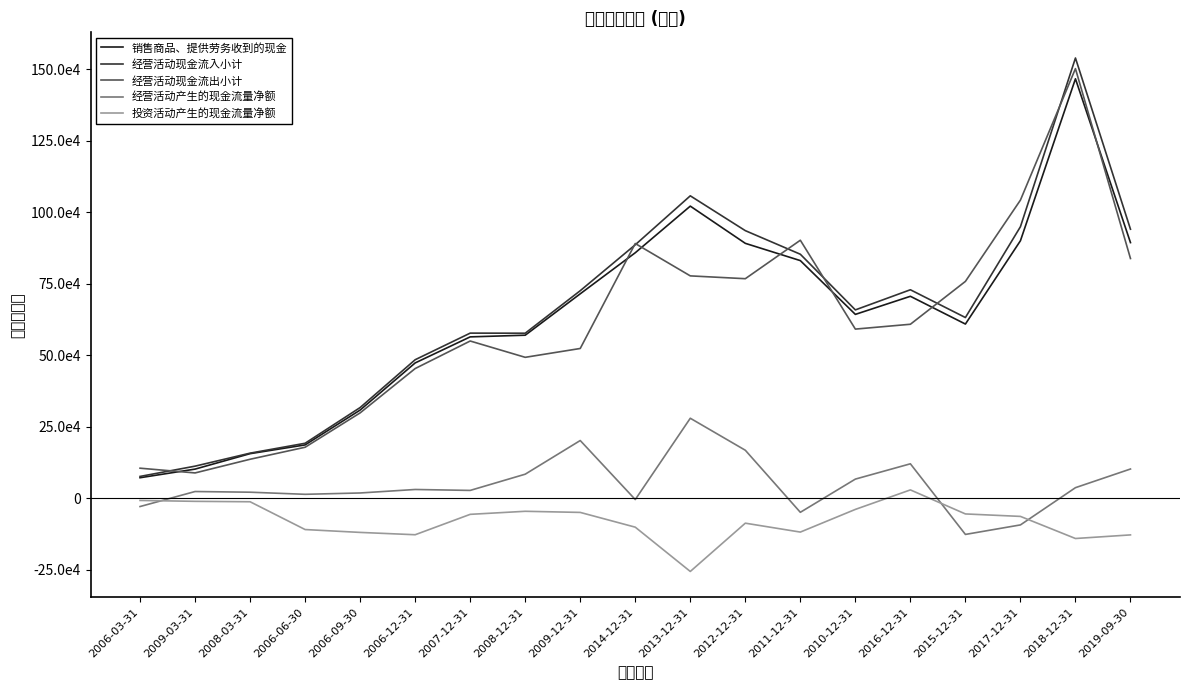

Between 2009-12-31 and 2016-12-31, which series saw the biggest shift?

经营活动现金流出小计